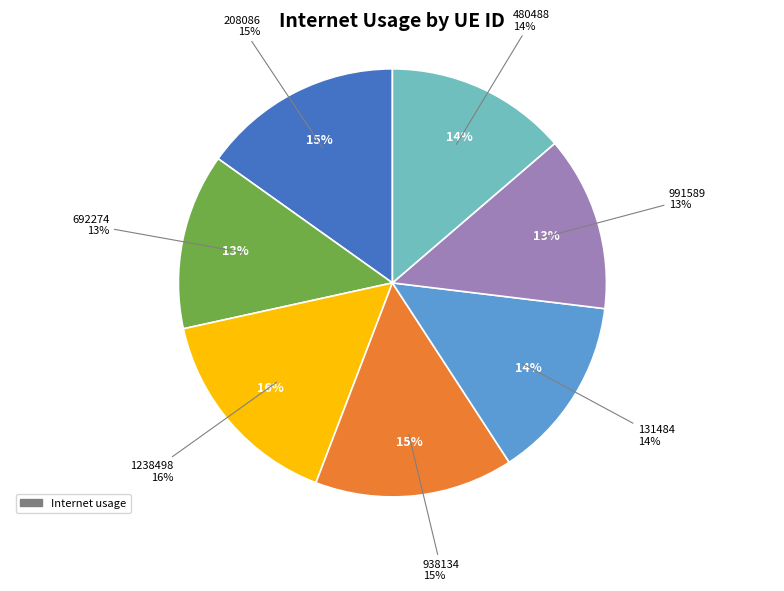

To the nearest percent, what percentage of the pie is 938134?

15%